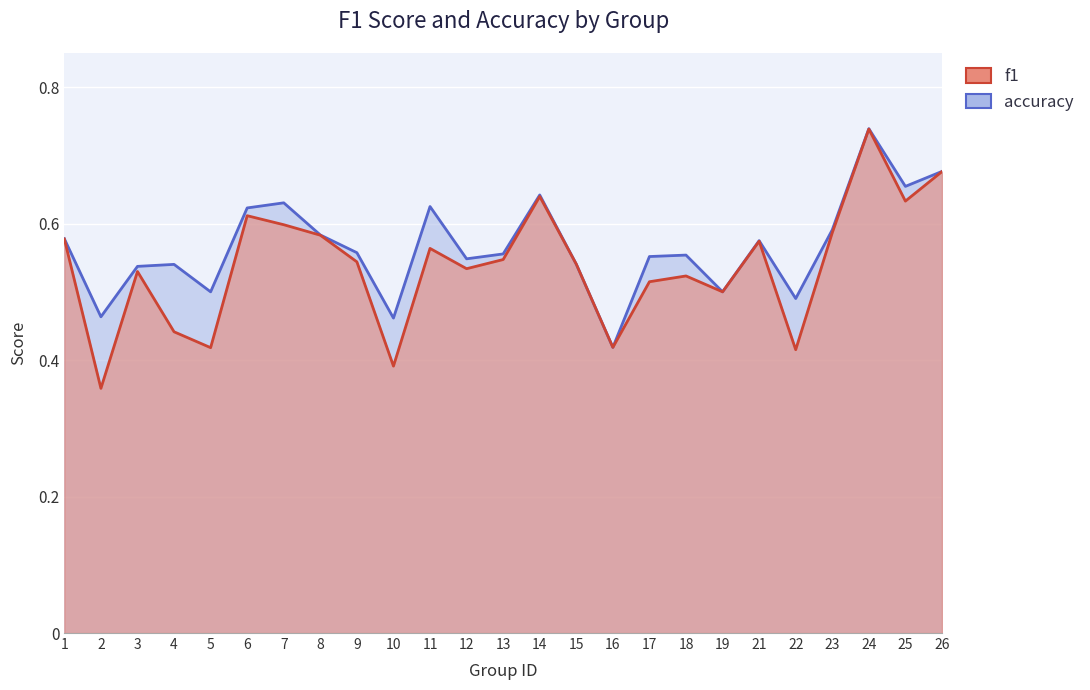

What is the sum of all f1 values?

13.5